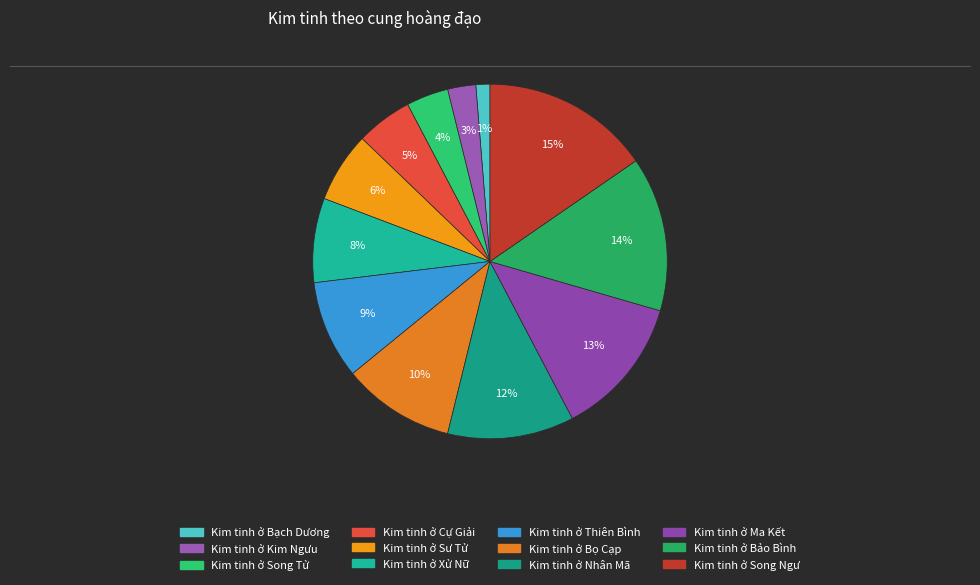

How many slices are in this pie chart?

12